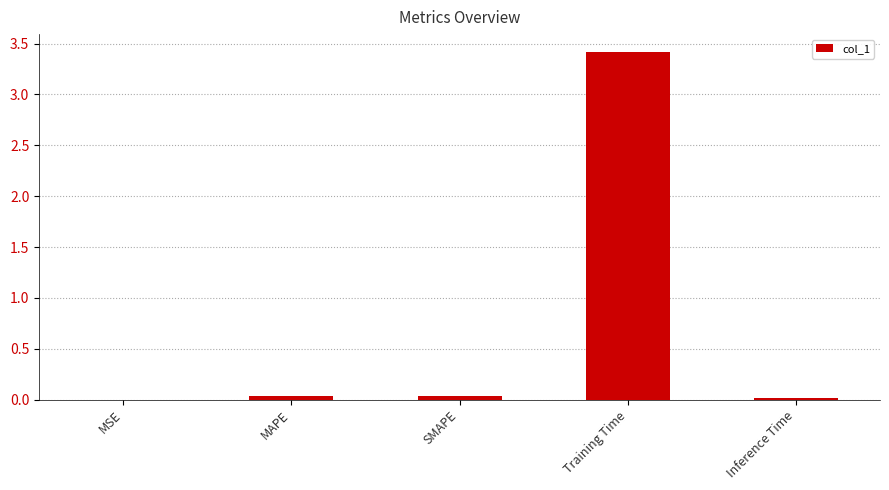

What is the sum of all values?

3.5